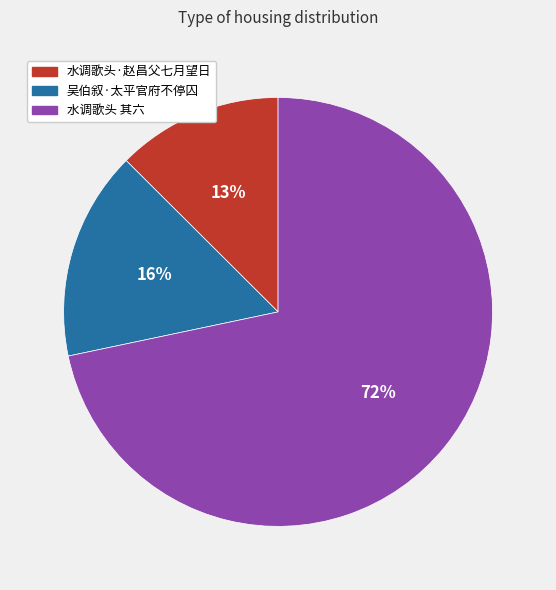

Is there any slice that represents more than half of the pie?

Yes